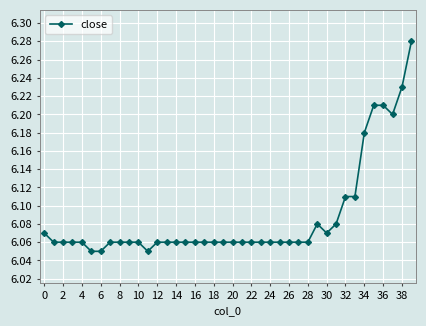

Is this an area chart (filled region under the line)?

No